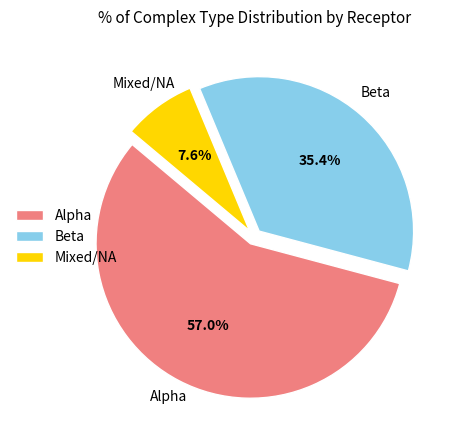

What percentage is the Beta slice, to the nearest percent?

35%